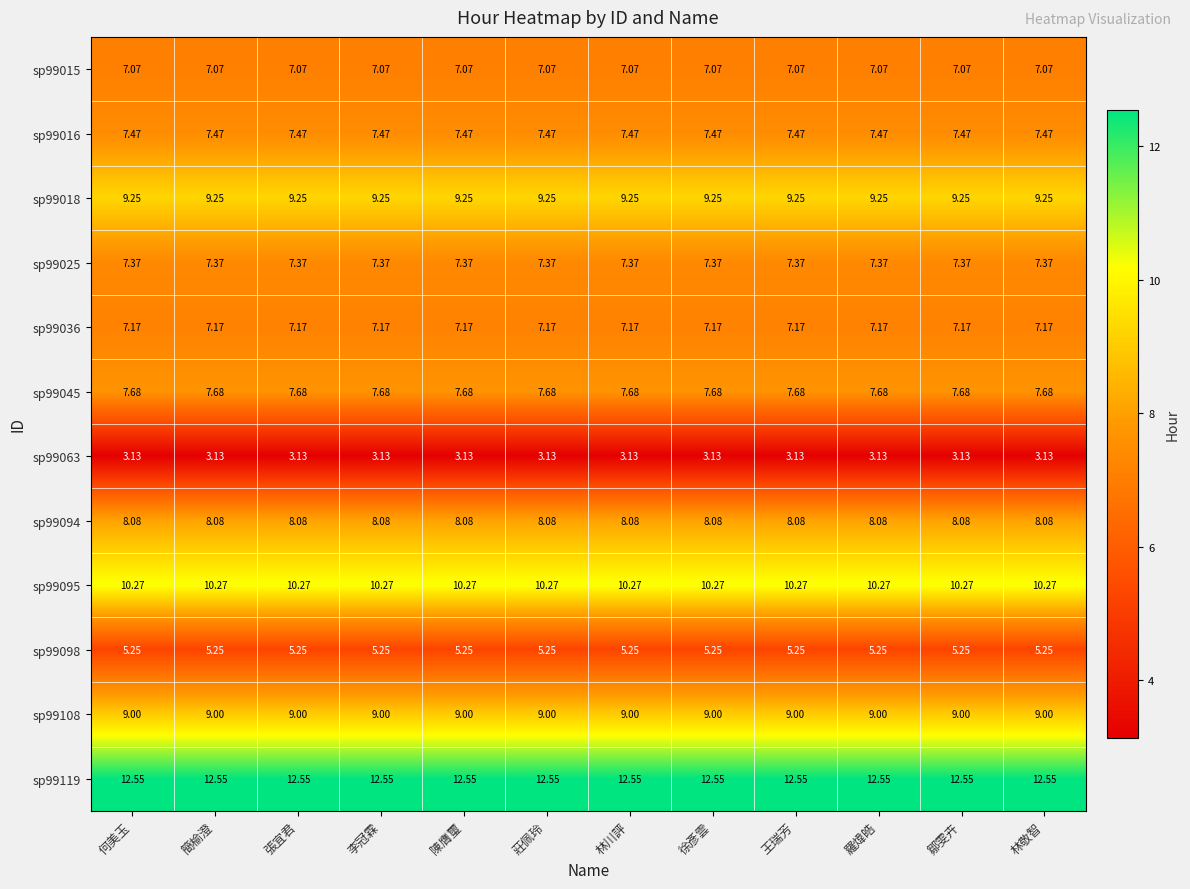

What is the spread (max minus min) of values at 簡榆澄?

9.4